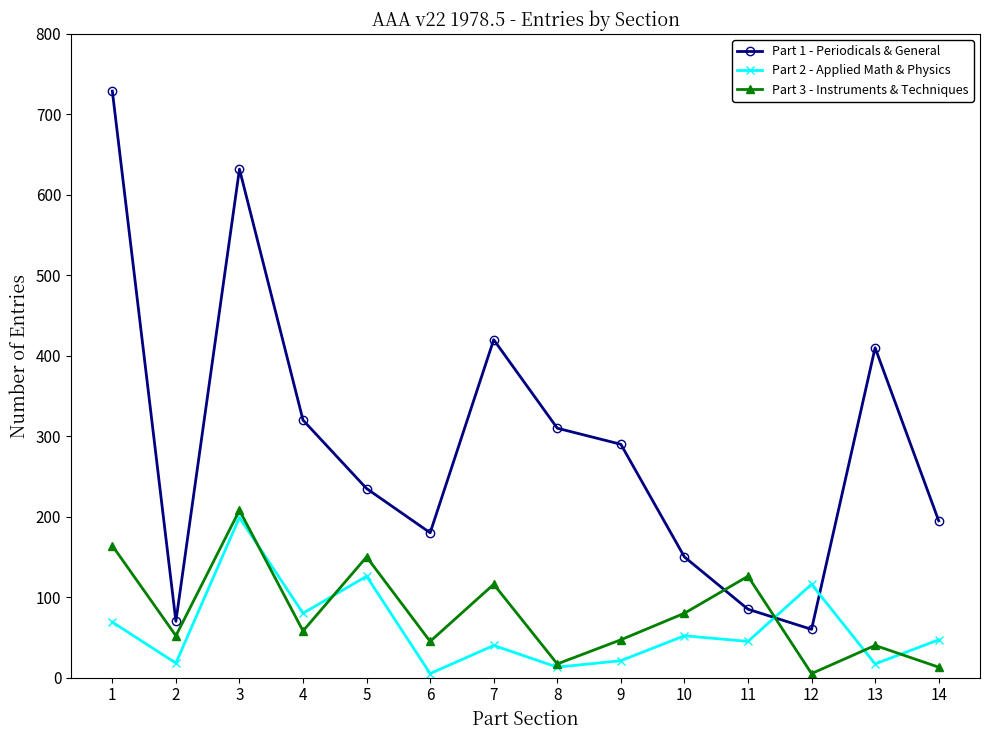

How many data points in Part 2 - Applied Math & Physics are less than 47?

7